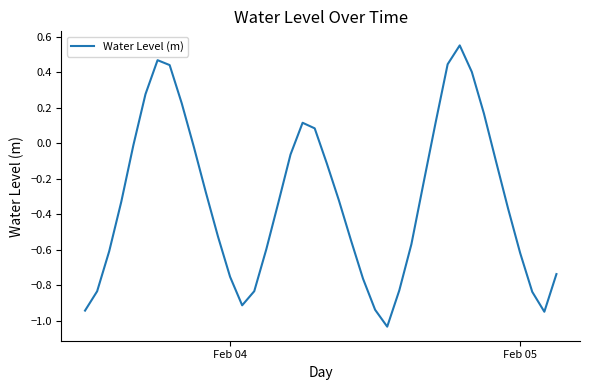

Is this an area chart (filled region under the line)?

No